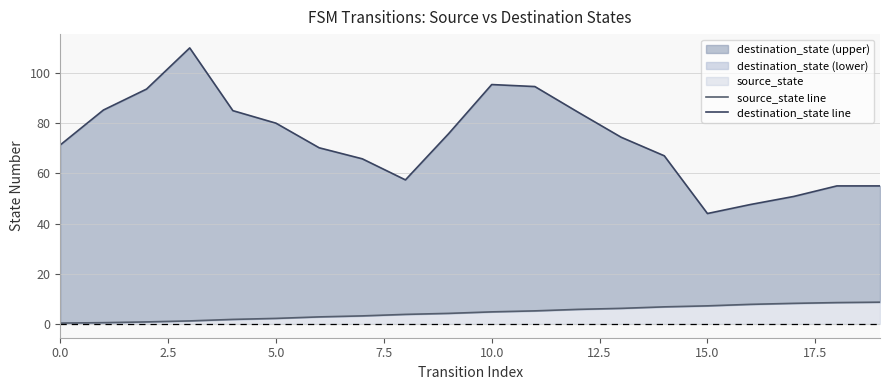

How many lines are shown in the chart?

2